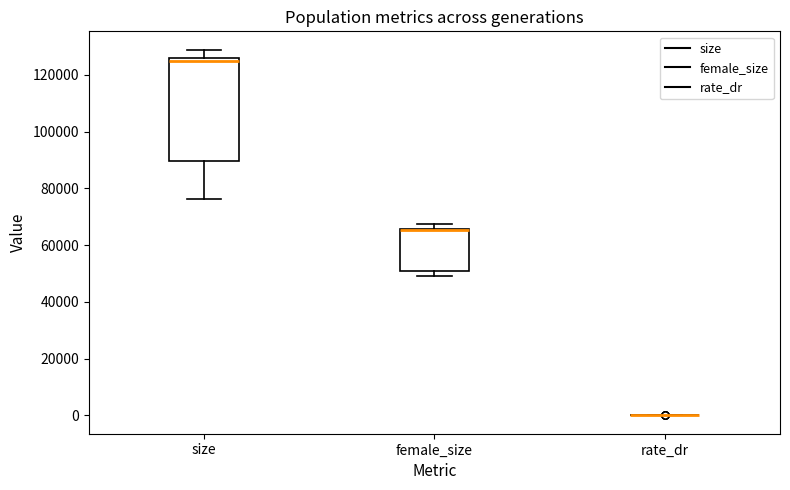

Reading left to right, read every box against the y-axis: the position of its median line, the range the box covers, and the ends of its whiskers. The values are not printed on the chart, so give them approximately, as read against the axis.

size: median 124000, box 90000 to 126000, whiskers 76000 to 128000
female_size: median 66000 (drawn on the box's upper edge), box 50000 to 66000, whiskers 48000 to 68000
rate_dr: box collapsed to a line at 0, whiskers 0 to 0